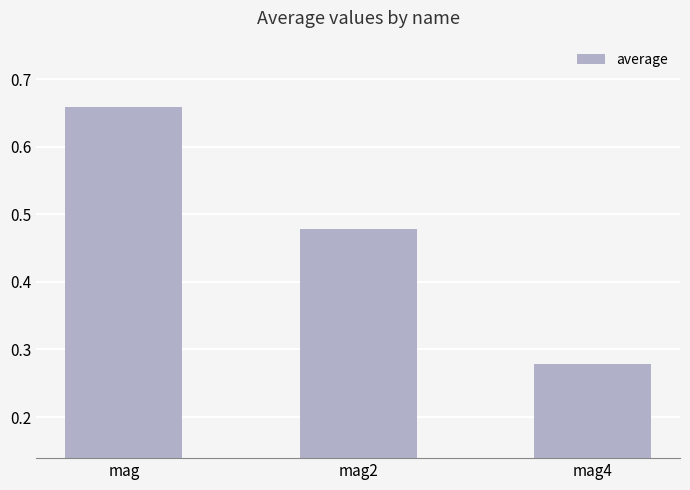

Which label corresponds to the smallest value in the chart?

mag4